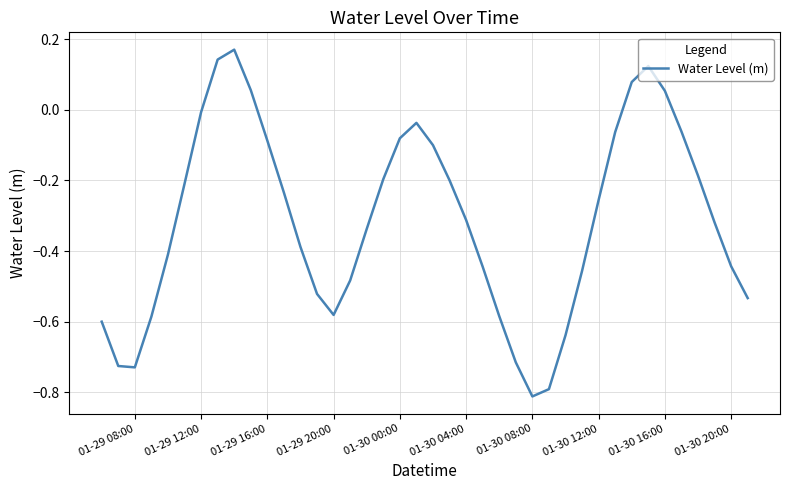

Does the chart have visible grid lines?

Yes